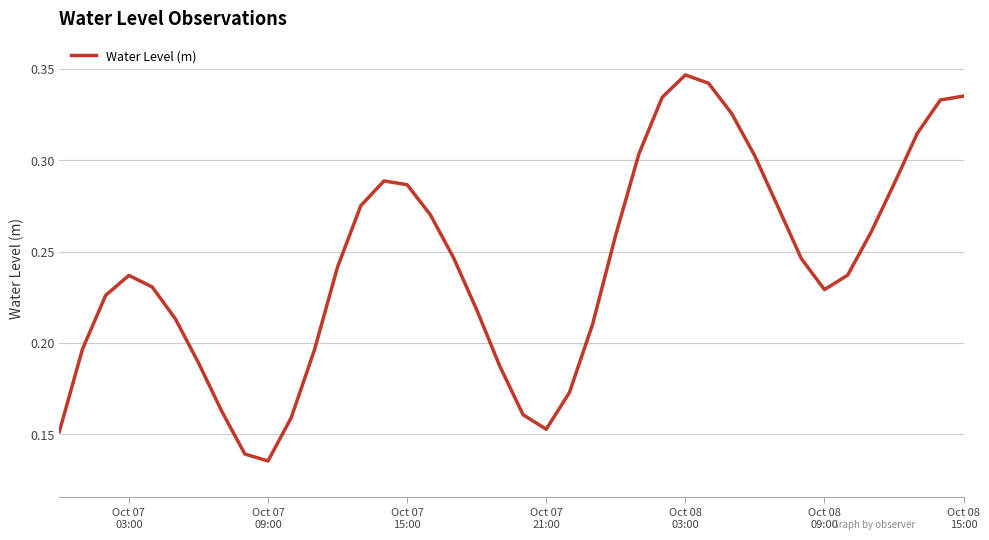

Which category has the highest value across all series?

Oct 08
03:00